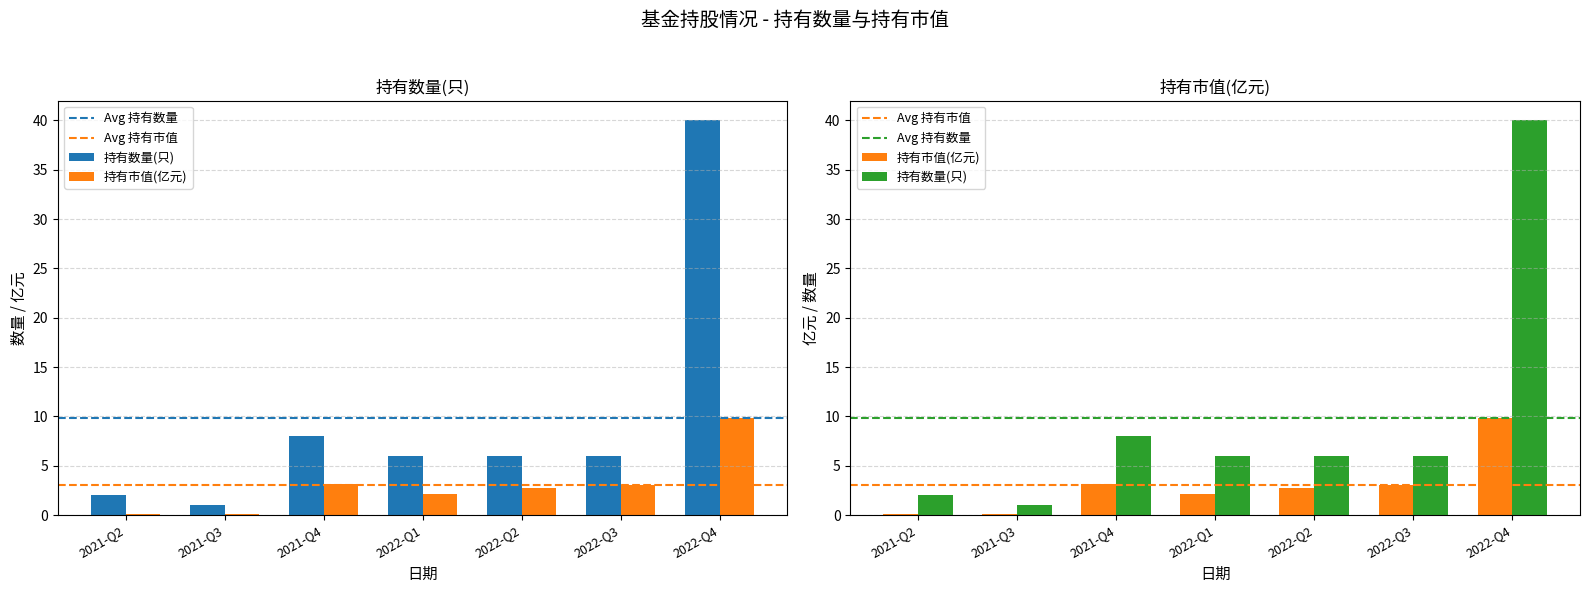

Which series has the largest total across all categories?

持有数量(只)